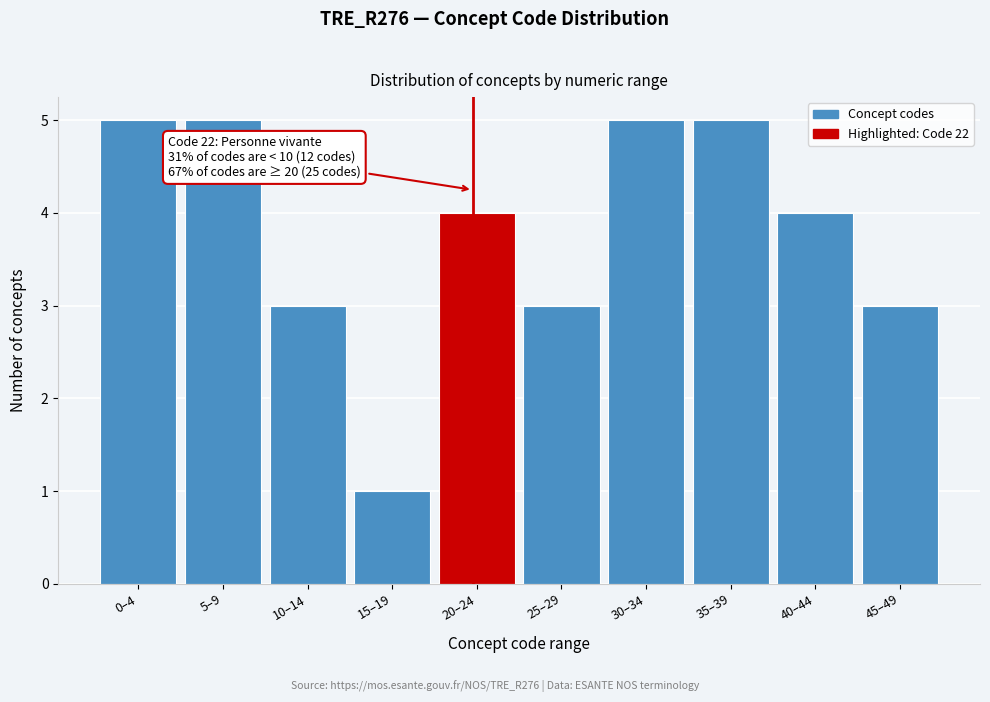

Reading left to right, list all the values displayed in this chart.

5	5	3	1	4	3	5	5	4	3